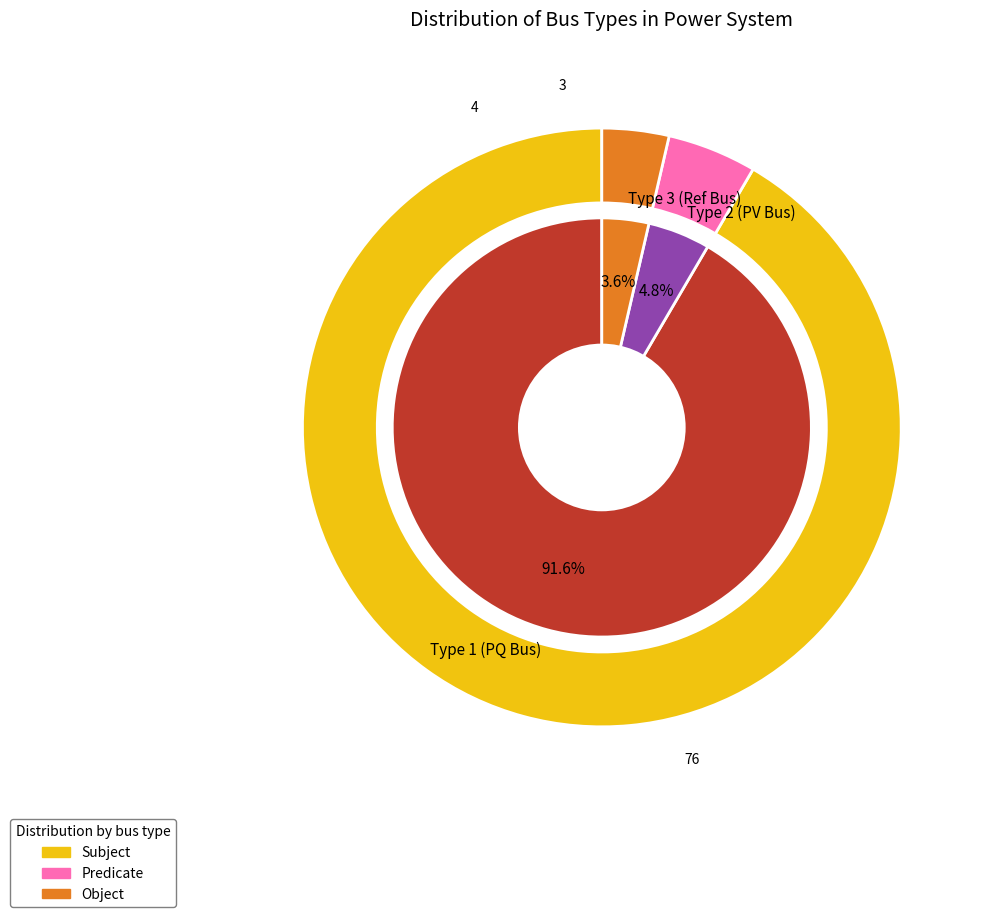

How many slices are in this pie chart?

3